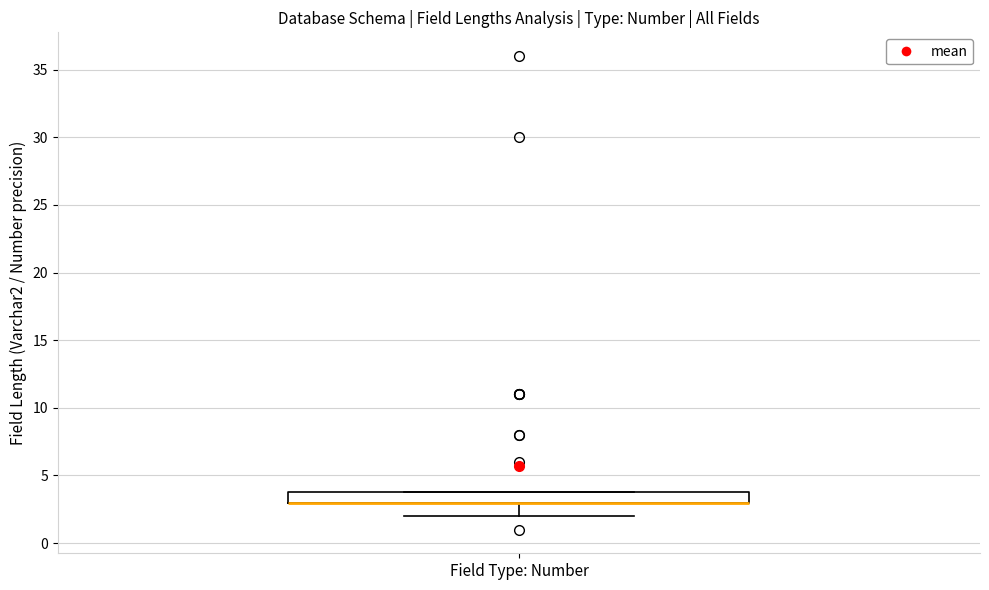

Where is the upper edge of the box for Field Type: Number on the y-axis? The values are not printed on the chart, so give them approximately, as read against the axis.

4